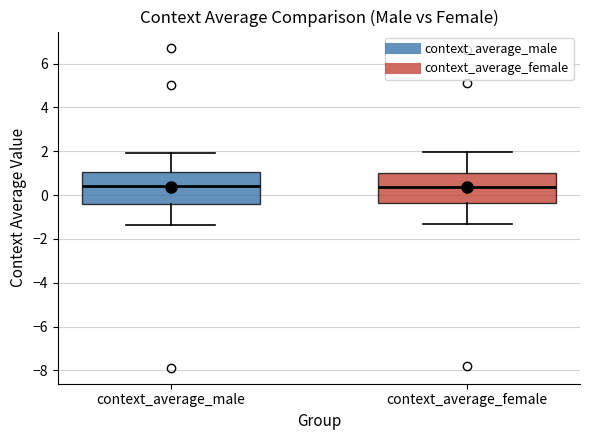

Reading left to right, read every box against the y-axis: the position of its median line, the range the box covers, and the ends of its whiskers. The values are not printed on the chart, so give them approximately, as read against the axis.

context_average_male: median 0.4, box -0.4 to 1.0, whiskers -1.4 to 2.0
context_average_female: median 0.4, box -0.4 to 1.0, whiskers -1.4 to 2.0